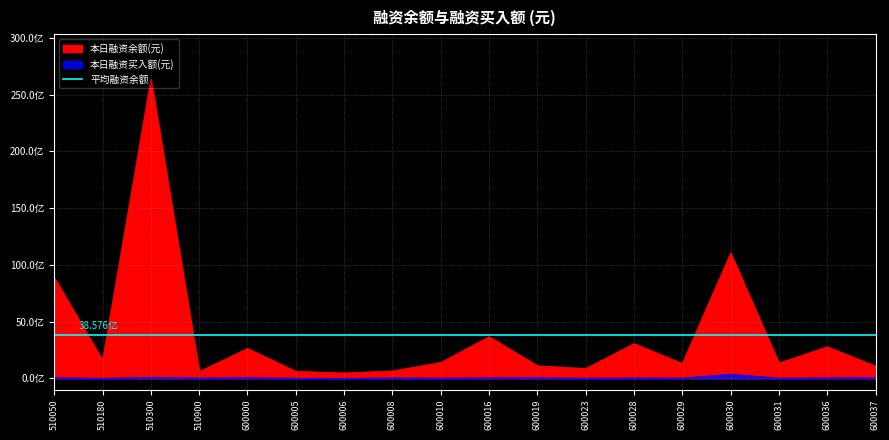

At which category does 本日融资买入额(元) reach its first local valley?

510180